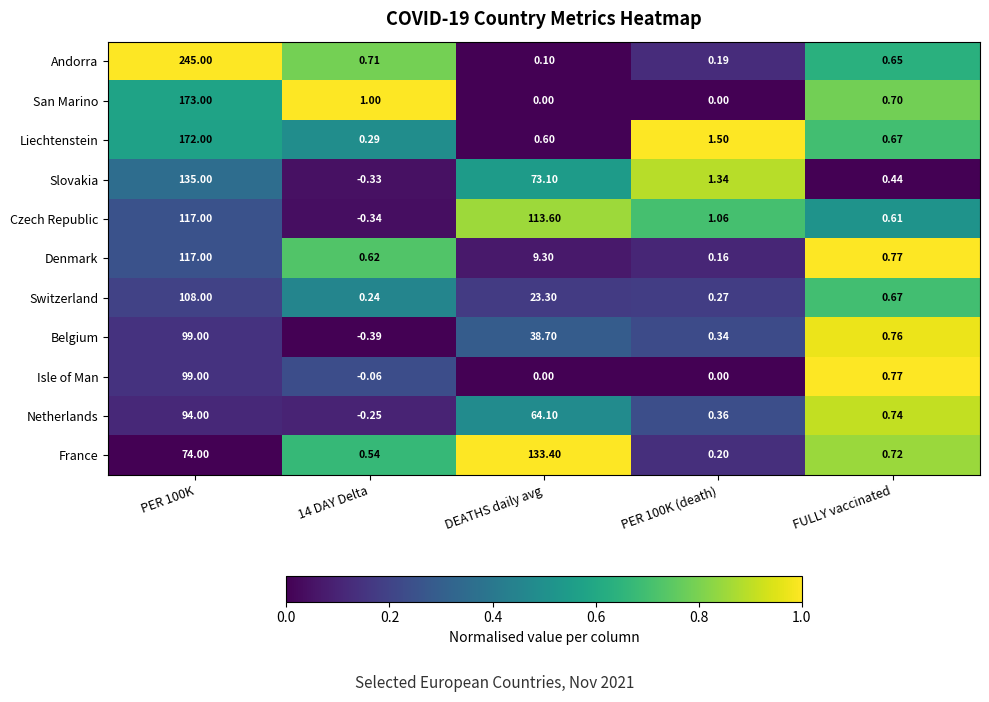

Which series has the widest spread of values?

Andorra